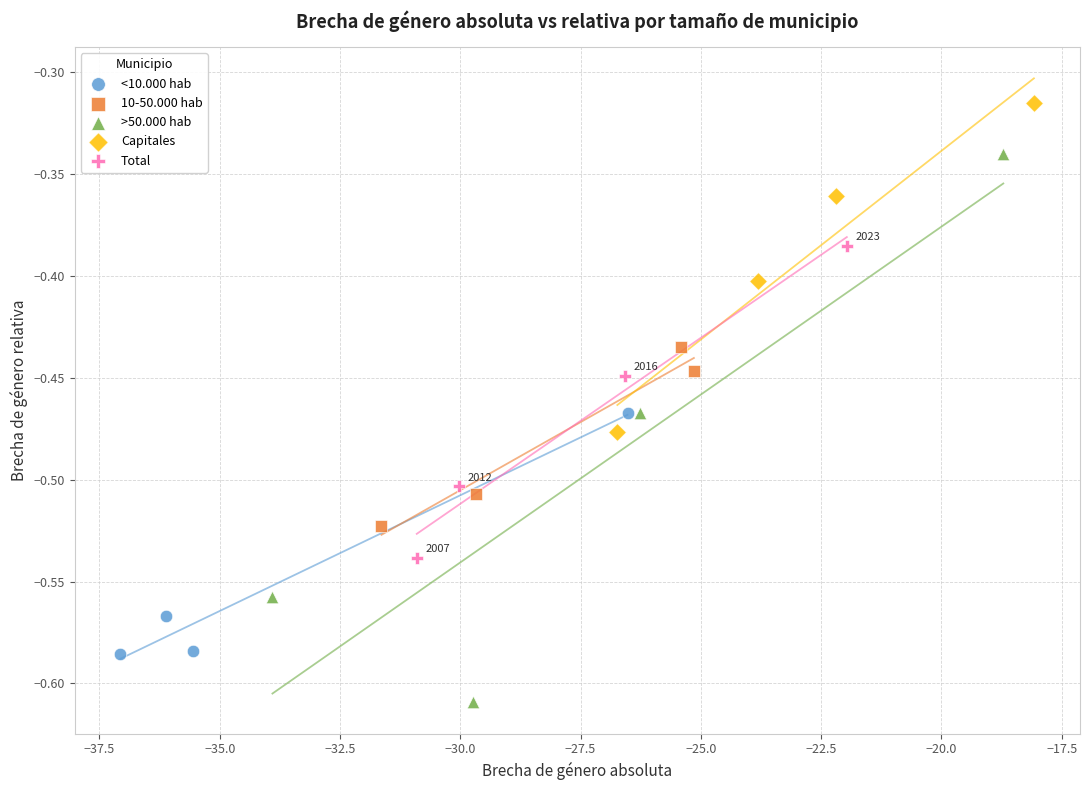

What are all the series names shown in the legend?

<10.000 hab, 10-50.000 hab, >50.000 hab, Capitales, Total